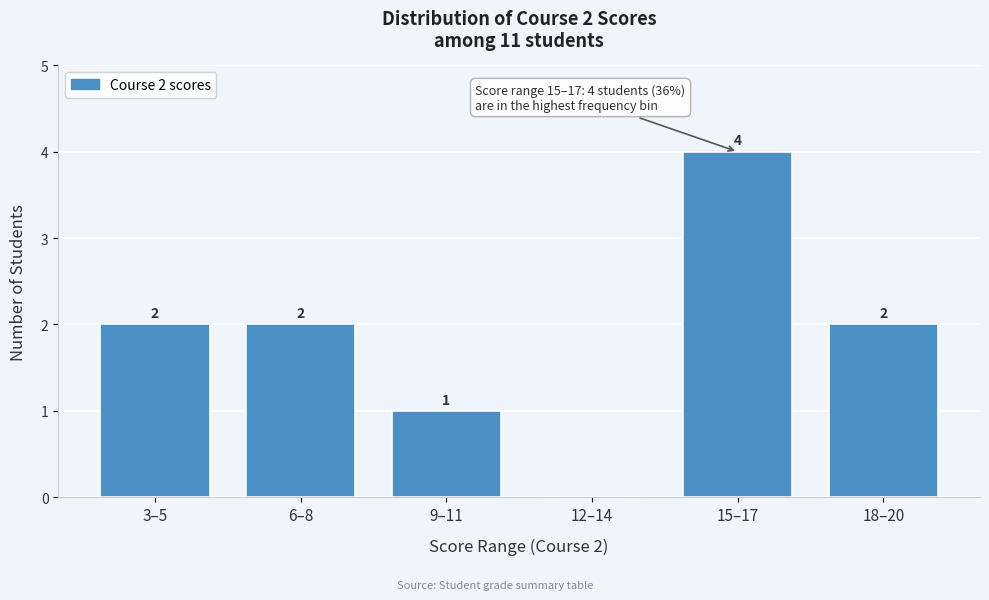

Reading left to right, list all the values displayed in this chart.

3–5=2	6–8=2	9–11=1	12–14=0	15–17=4	18–20=2